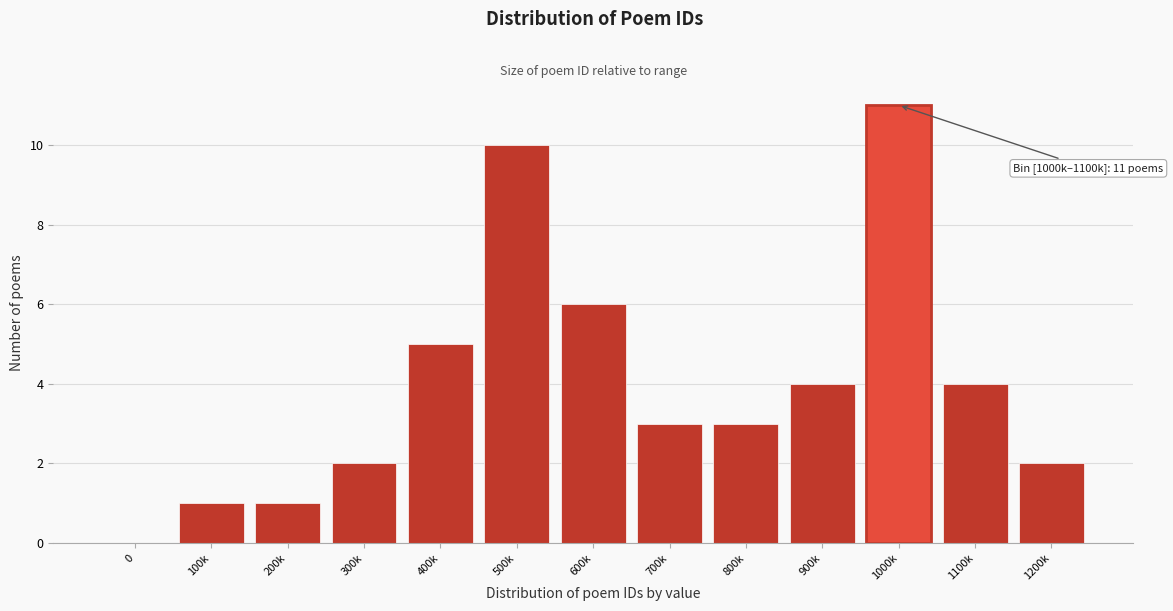

Reading left to right, list all the values displayed in this chart.

0=0	100k=1	200k=1	300k=2	400k=5	500k=10	600k=6	700k=3	800k=3	900k=4	1000k=11	1100k=4	1200k=2